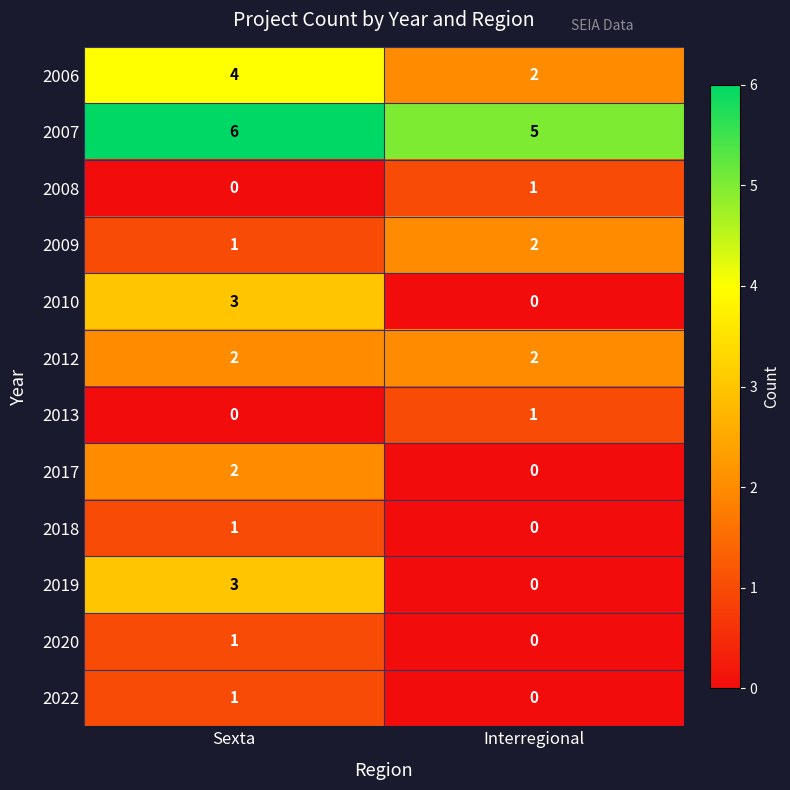

Reading left to right, list all the values displayed in this chart.

2006: Sexta=4	Interregional=2
2007: Sexta=6	Interregional=5
2008: Sexta=0	Interregional=1
2009: Sexta=1	Interregional=2
2010: Sexta=3	Interregional=0
2012: Sexta=2	Interregional=2
2013: Sexta=0	Interregional=1
2017: Sexta=2	Interregional=0
2018: Sexta=1	Interregional=0
2019: Sexta=3	Interregional=0
2020: Sexta=1	Interregional=0
2022: Sexta=1	Interregional=0